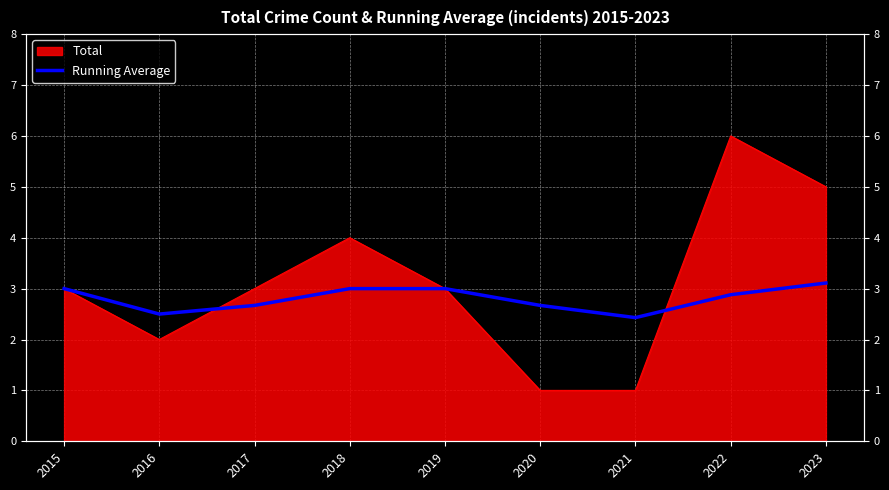

The chart shows a value of 1.1 at 2022. True or false?

False